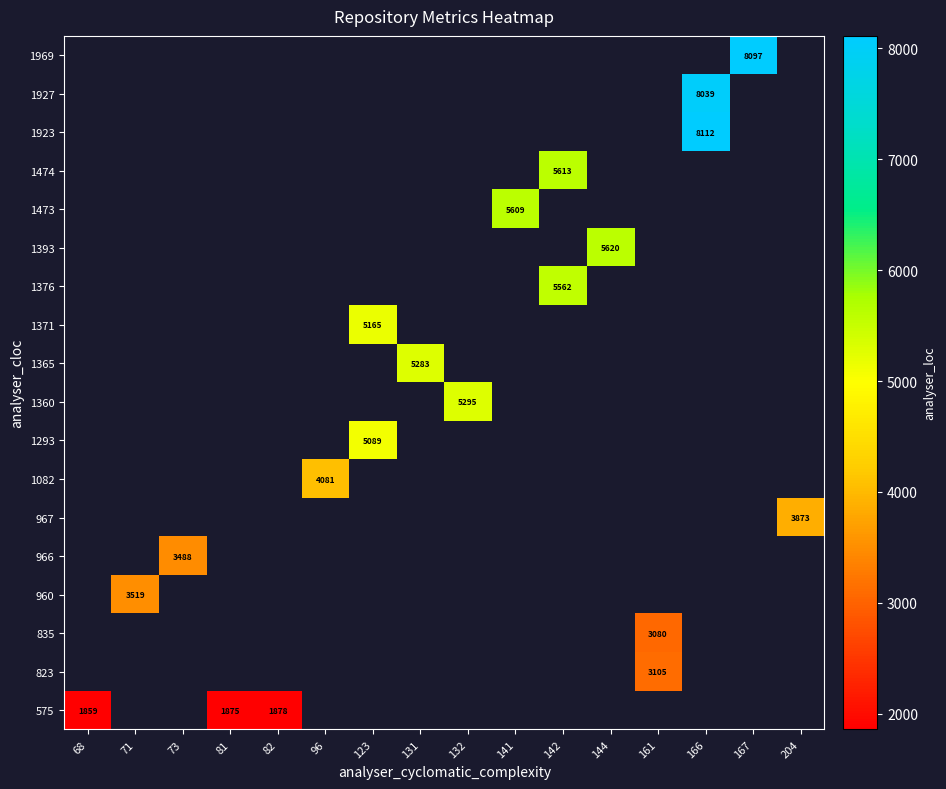

At which category does the chart reach its peak across all series?

166